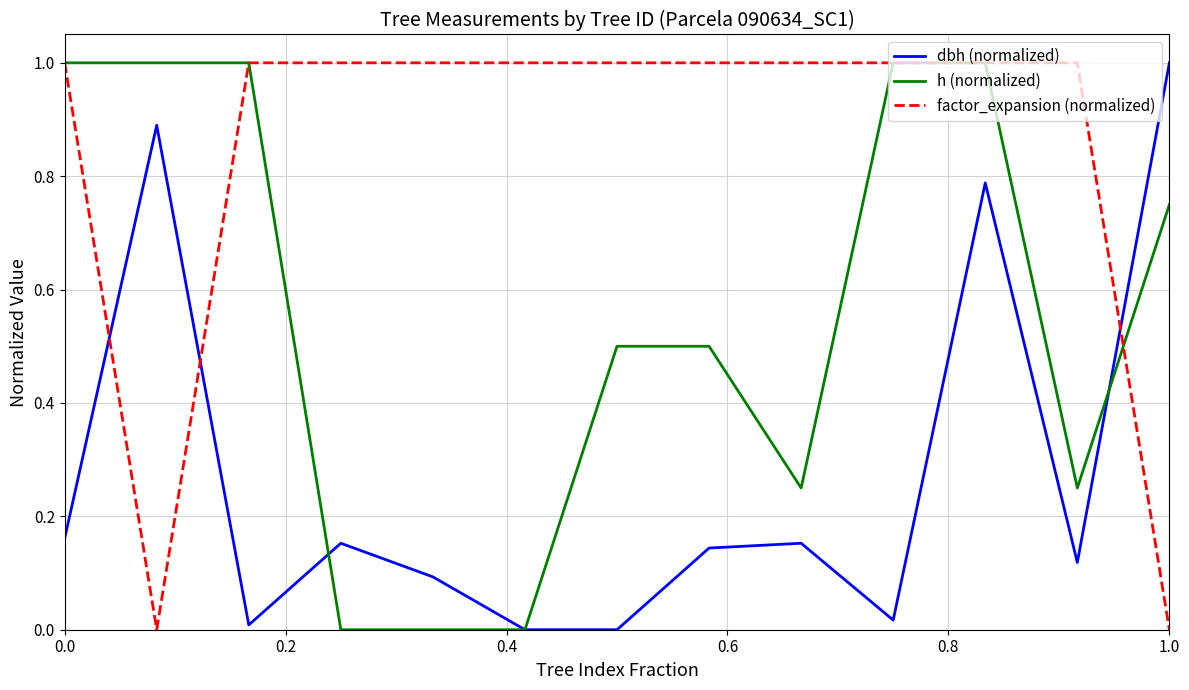

Which series has the largest total across all categories?

factor_expansion (normalized)